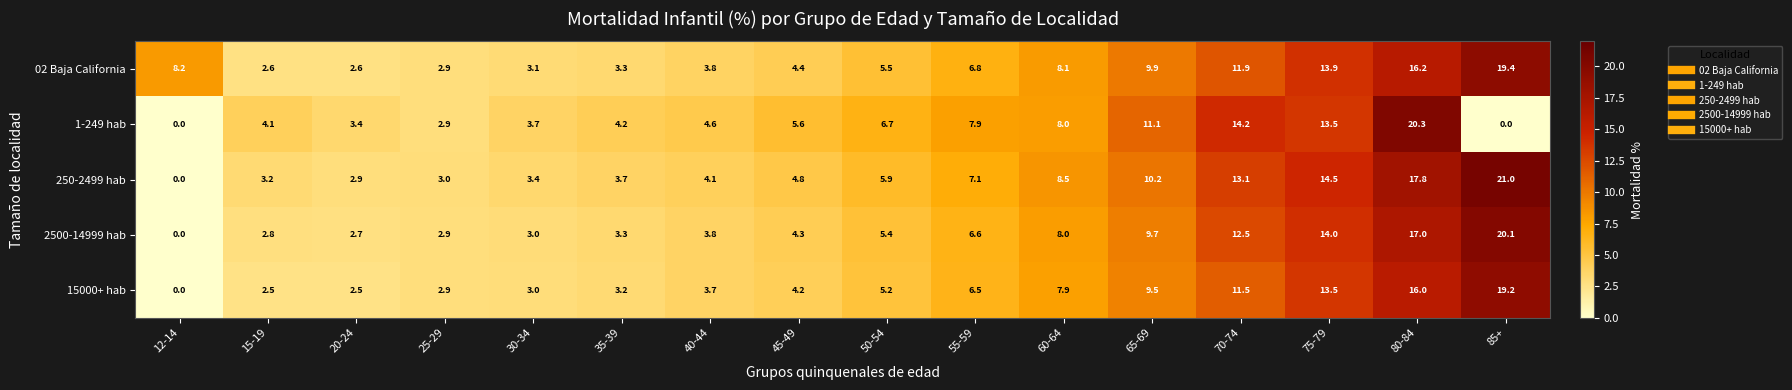

What is the difference between the highest and lowest values at 12-14?

8.2